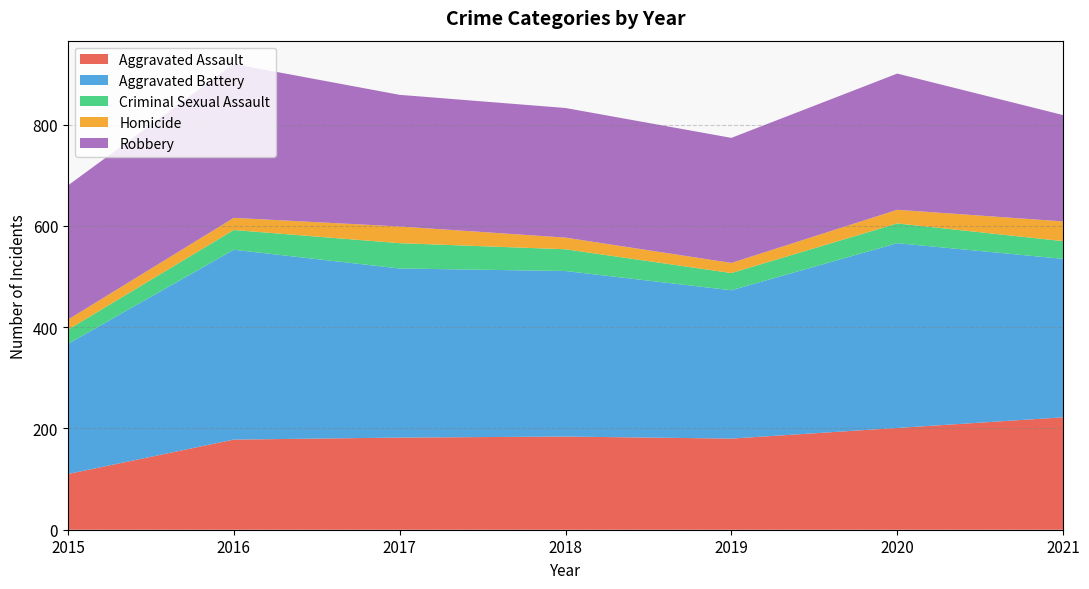

Reading left to right, list all the values displayed in this chart.

Aggravated Assault: 110	178	182	184	180	201	222
Aggravated Battery: 257	375	334	327	293	365	313
Criminal Sexual Assault: 28	39	50	43	34	39	35
Homicide: 20	24	33	23	20	27	39
Robbery: 265	304	260	256	247	269	210